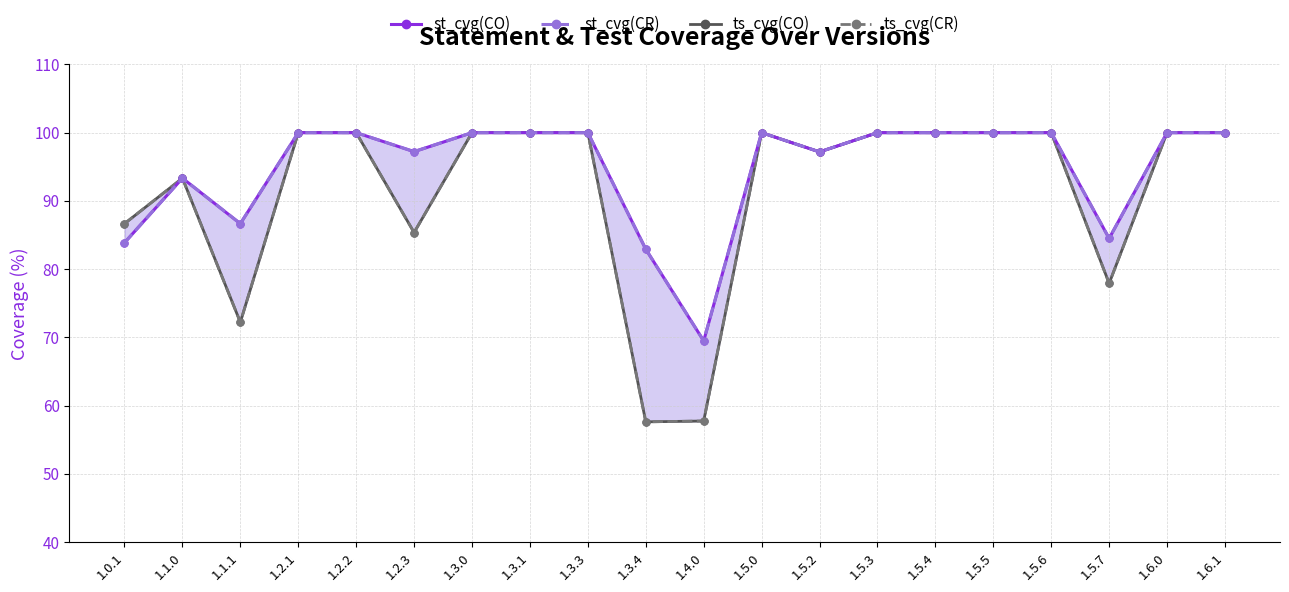

What is the sum of the ts_cvg(CR) values at 1.5.4 and 1.5.2?

197.2